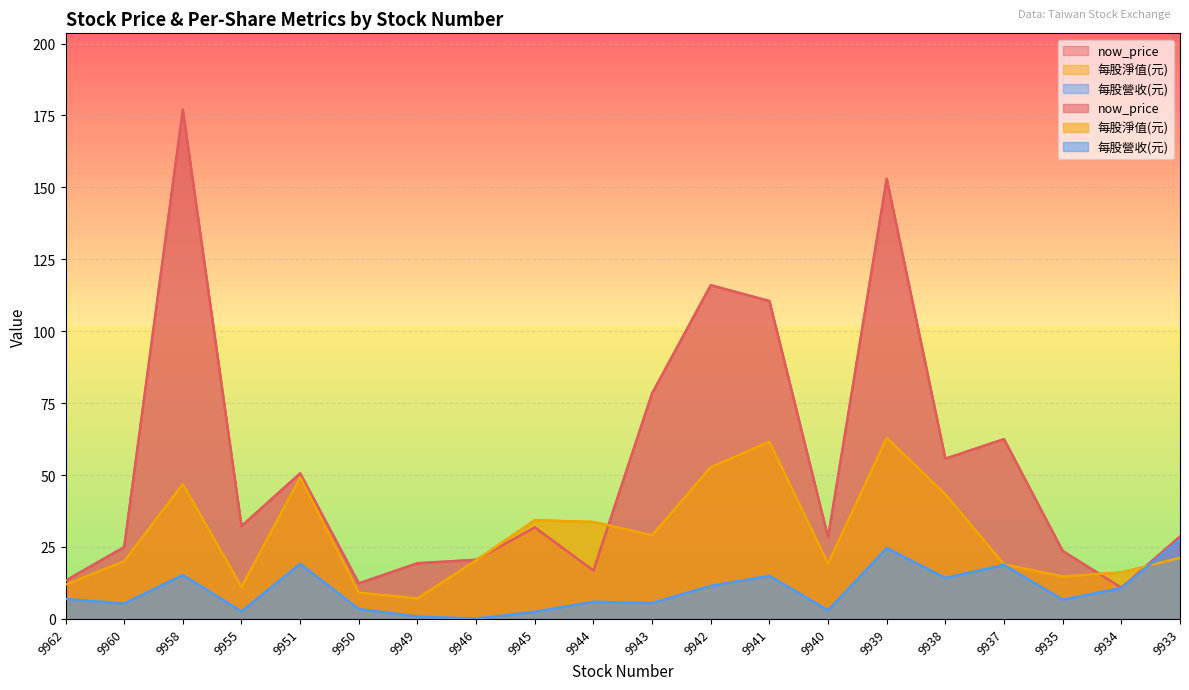

Count the number of data series in this chart.

3